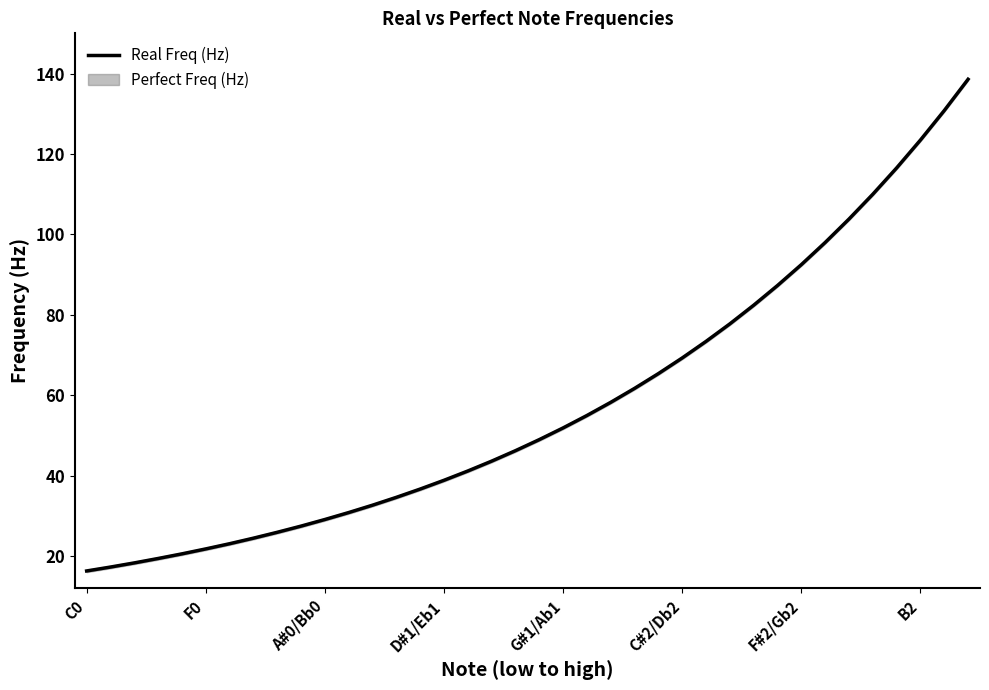

What is the highest value of the Real Freq (Hz) series?

138.6